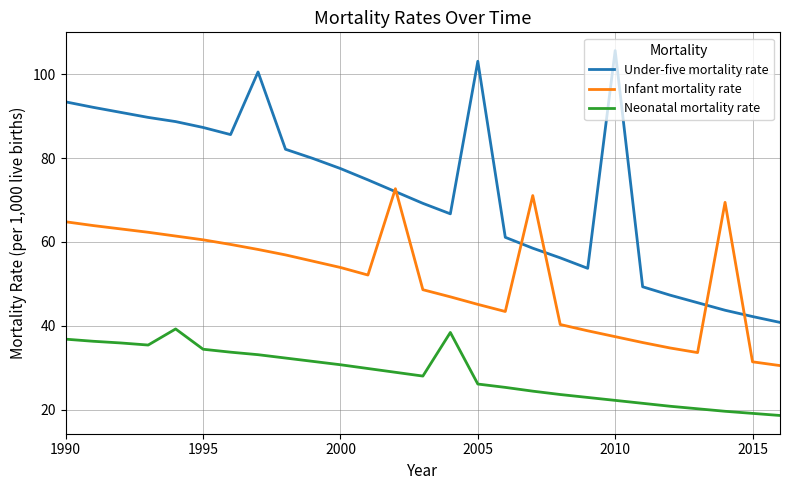

How many interior local valleys does the Under-five mortality rate series have?

3